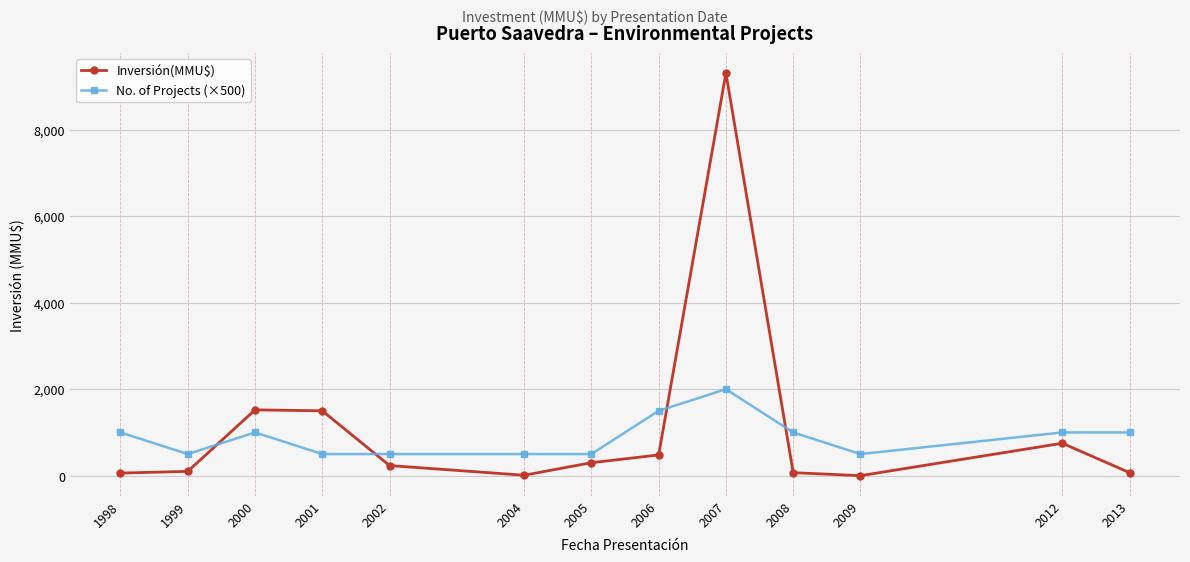

What is the difference between the highest and lowest values at 2008?

930